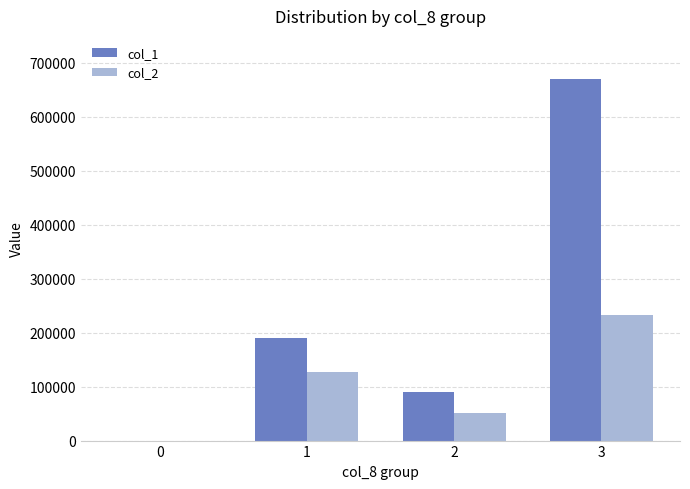

What are all the series names shown in the legend?

col_1, col_2